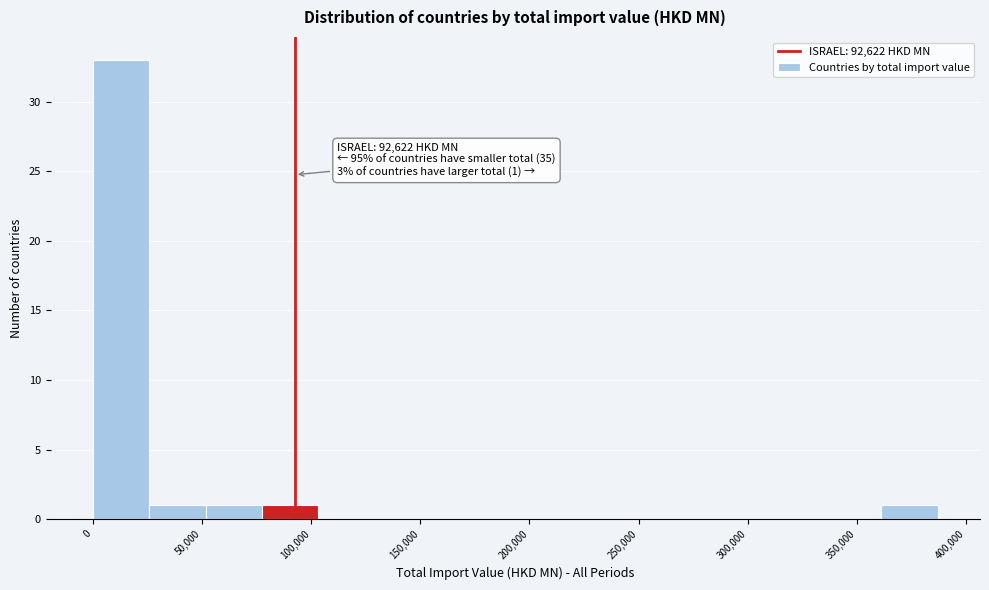

Which range on the x-axis has the tallest bar?

0 to 25000